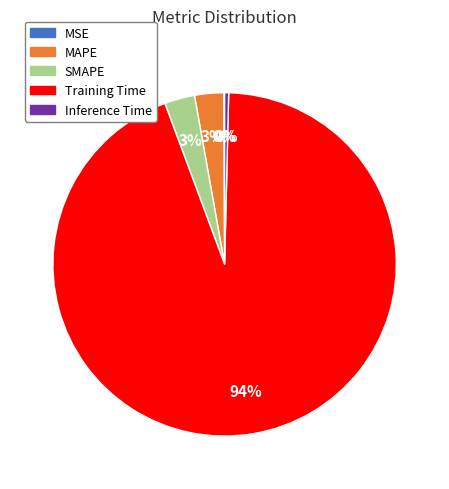

Combined, do SMAPE and Training Time account for over 50%?

Yes